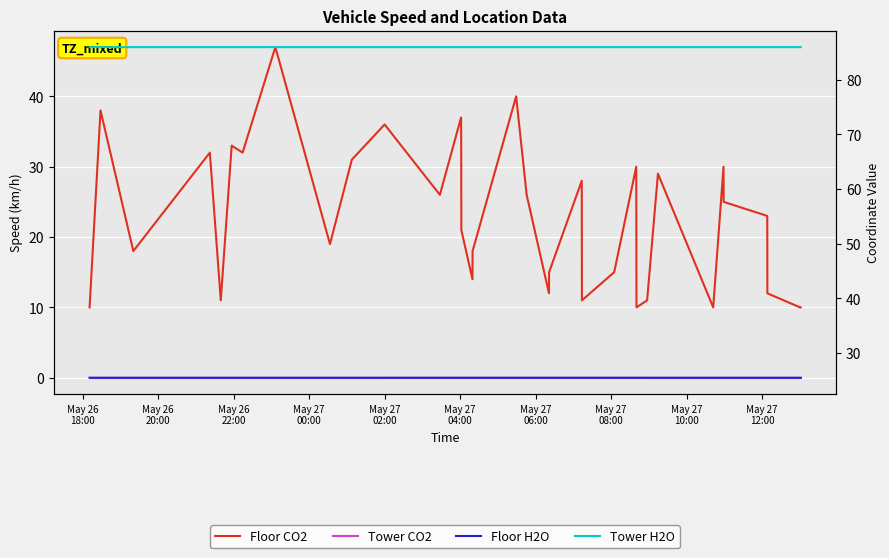

What value does the Tower H2O series have at May 26
18:00?

86.0